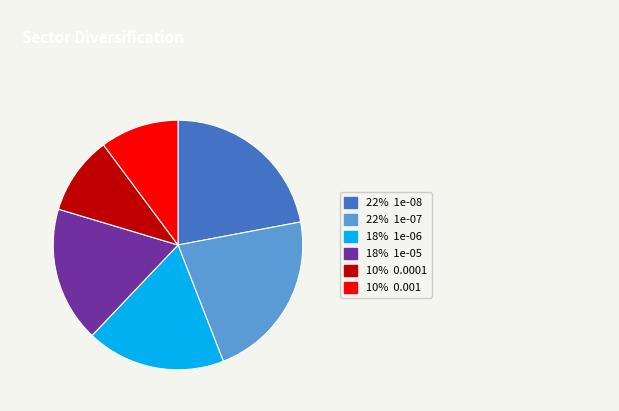

Does 22% 1e-07 represent more than half of the total?

No